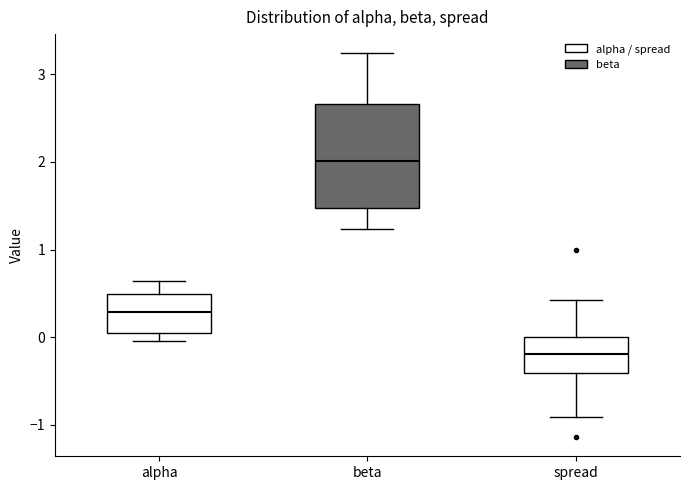

Which box has the lowest median line?

spread